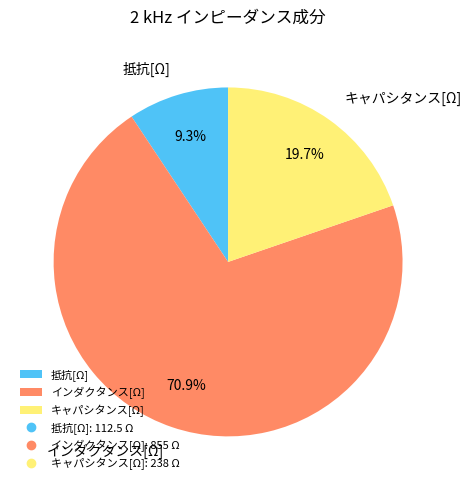

Is there any slice that represents more than half of the pie?

Yes